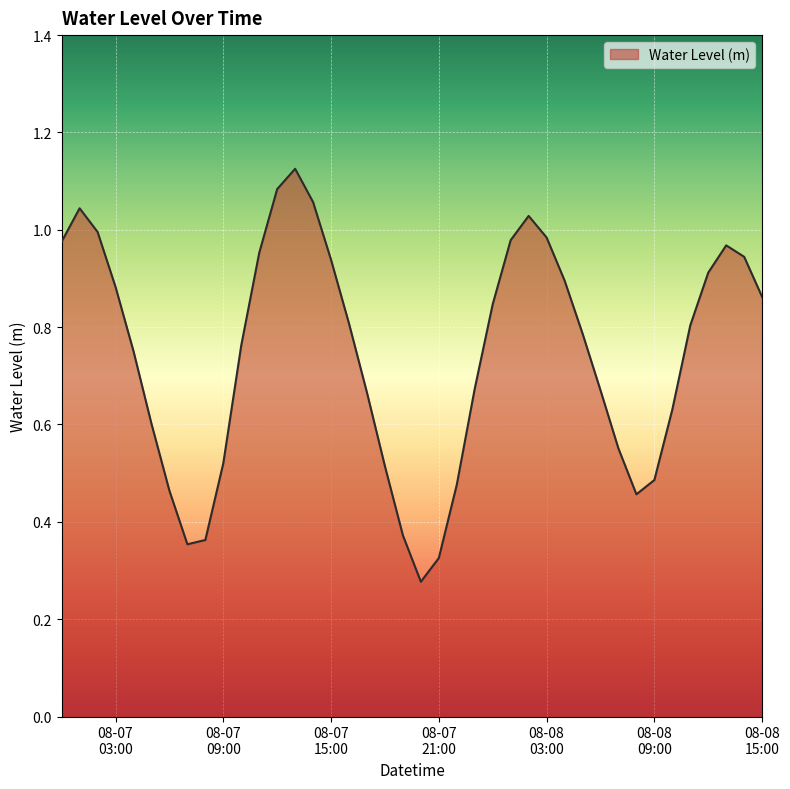

Does the chart display data point markers on the line(s)?

No